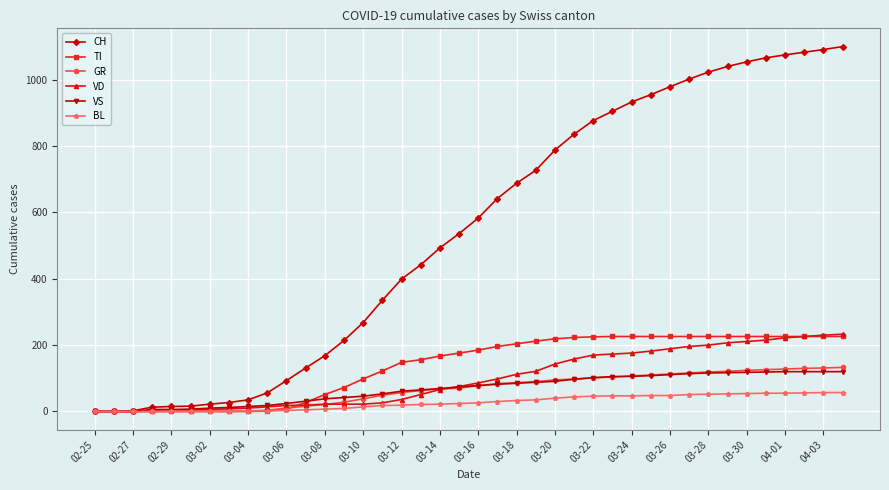

At how many categories does at least one series exceed 541?

20